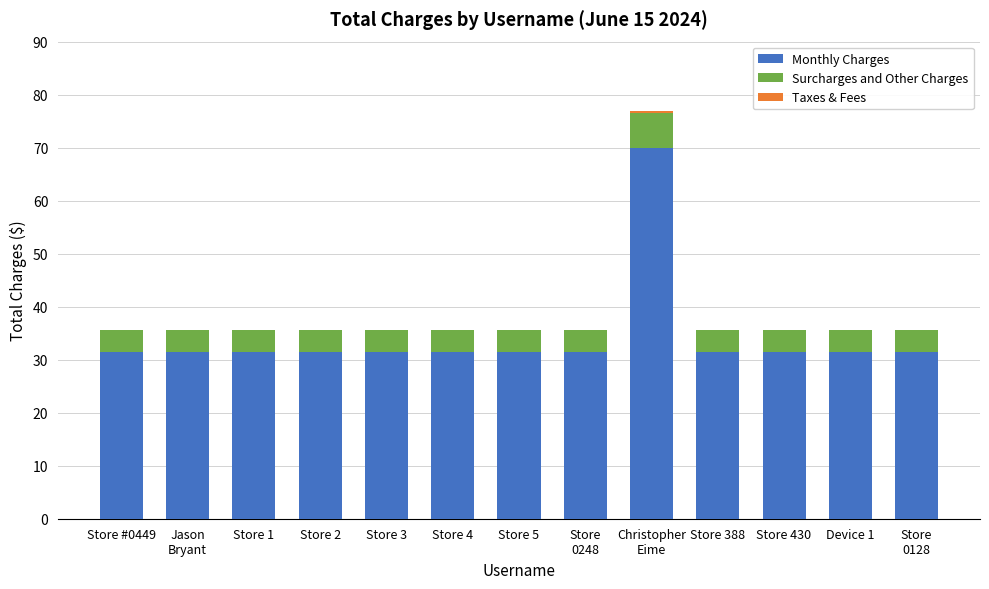

Count the number of categories in the chart.

13